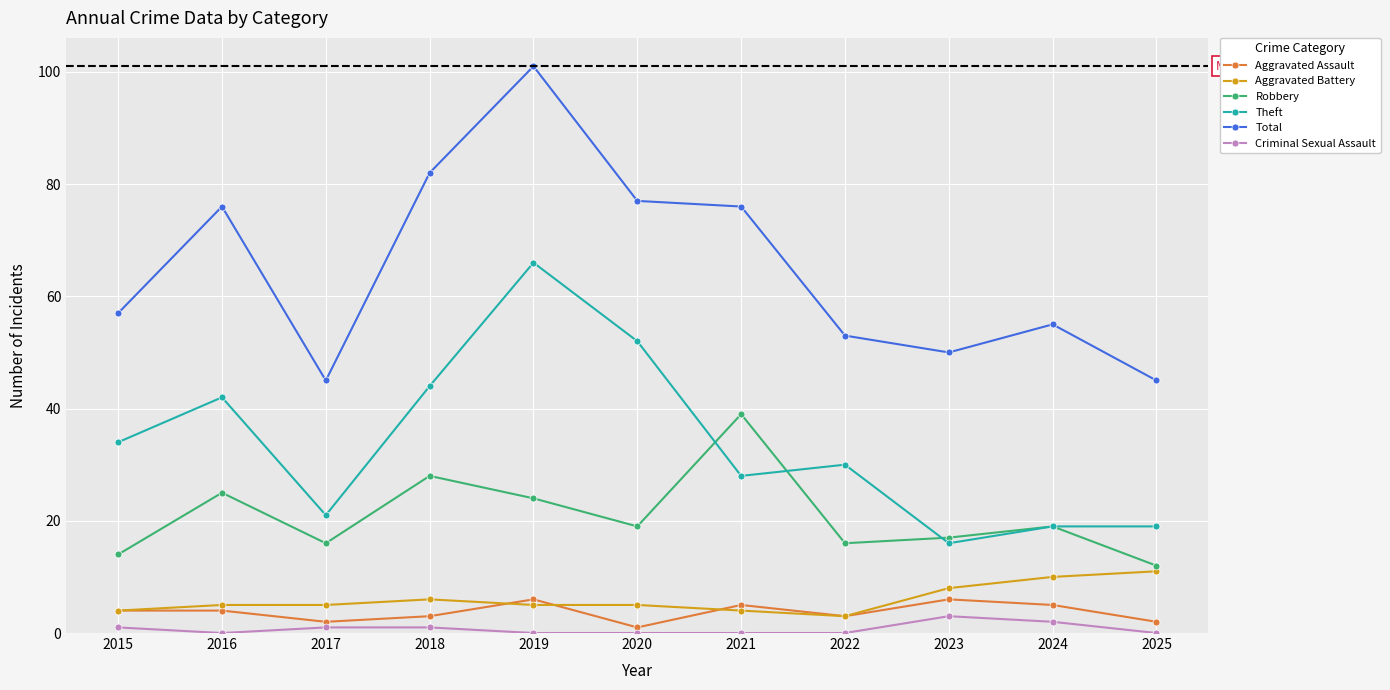

What is the average value of the Total series?

65